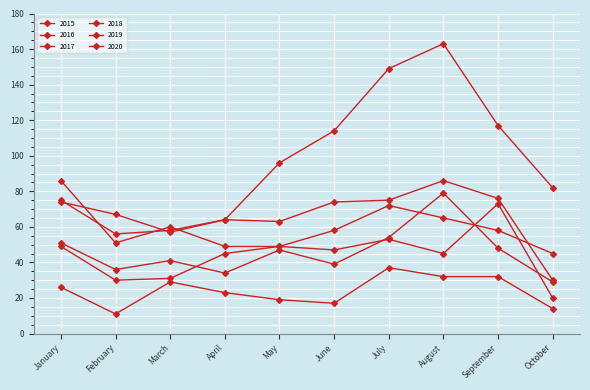

List the labels in order of 2017 value, smallest first.

October, February, March, May, April, June, January, July, September, August